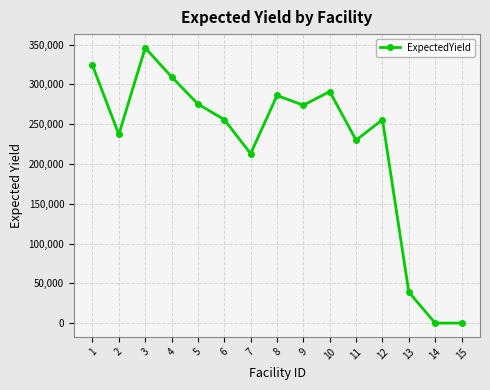

What is the value of the 2nd point from the left?

237127